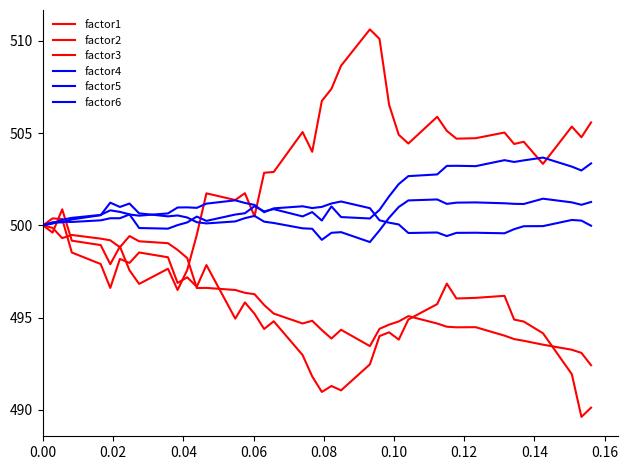

How many categories are shown in the chart?

40